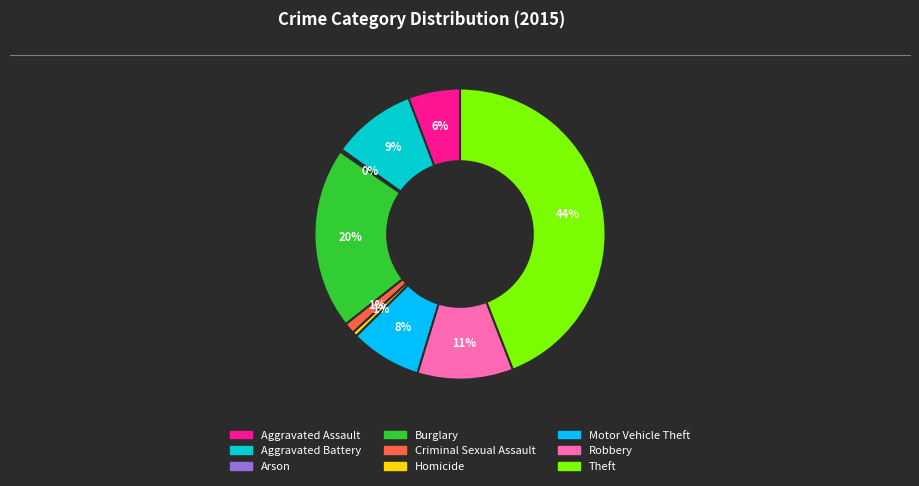

To the nearest percent, what is the combined percentage of Theft and Aggravated Assault?

50%